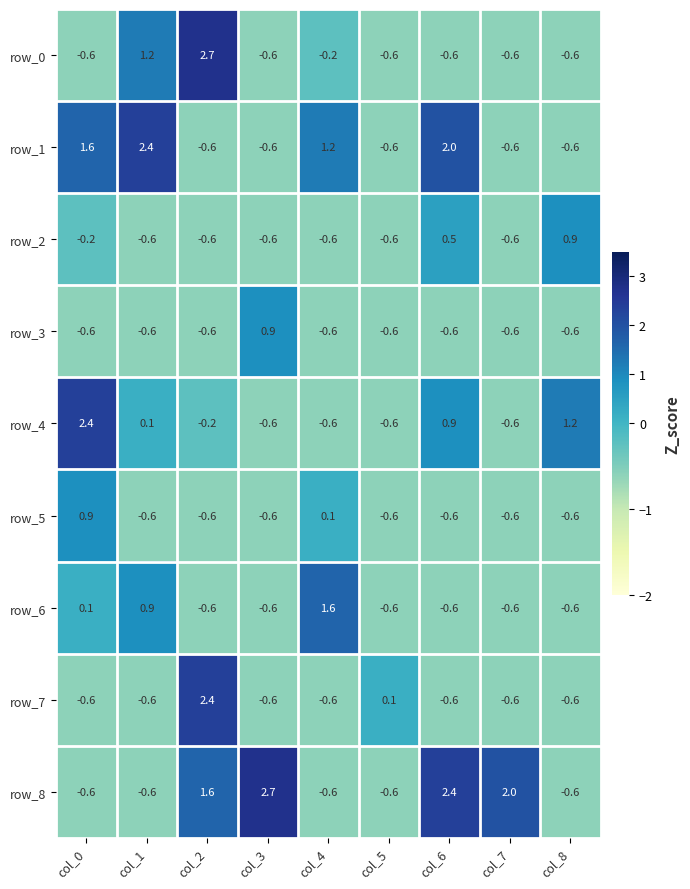

Is it true that row_4 equals -0.6 at col_7?

True